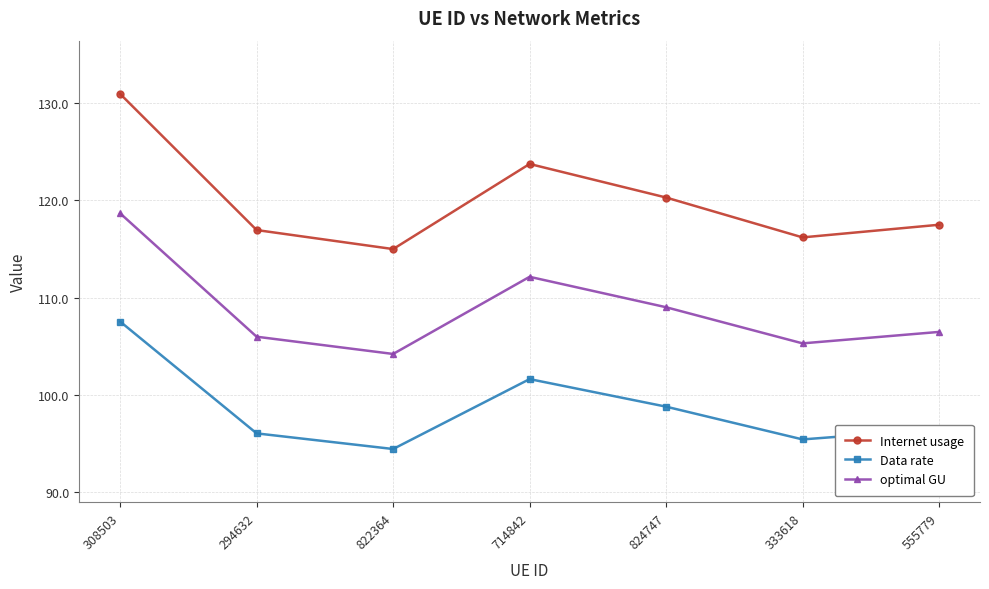

At which label does Data rate first exceed 96?

308503